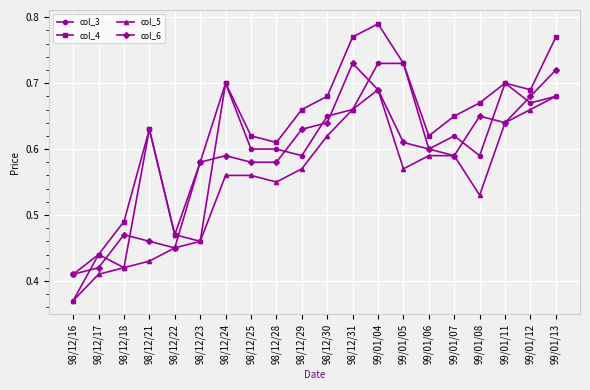

What are all the series names shown in the legend?

col_3, col_4, col_5, col_6